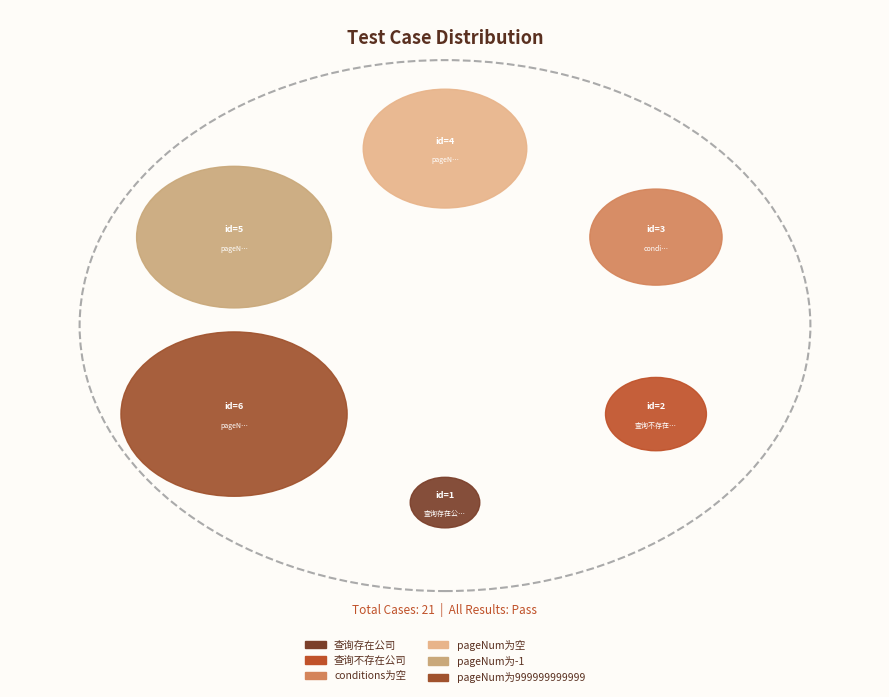

Which slice is the largest?

pageNum为999999999999